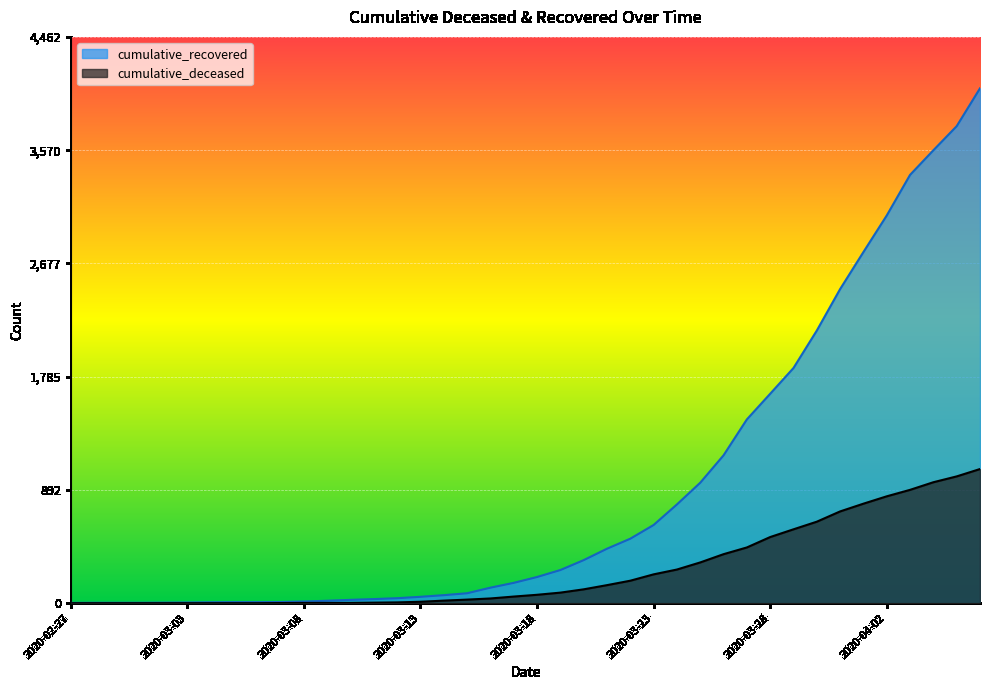

Where does the cumulative_recovered series first go above 206?

2020-03-19